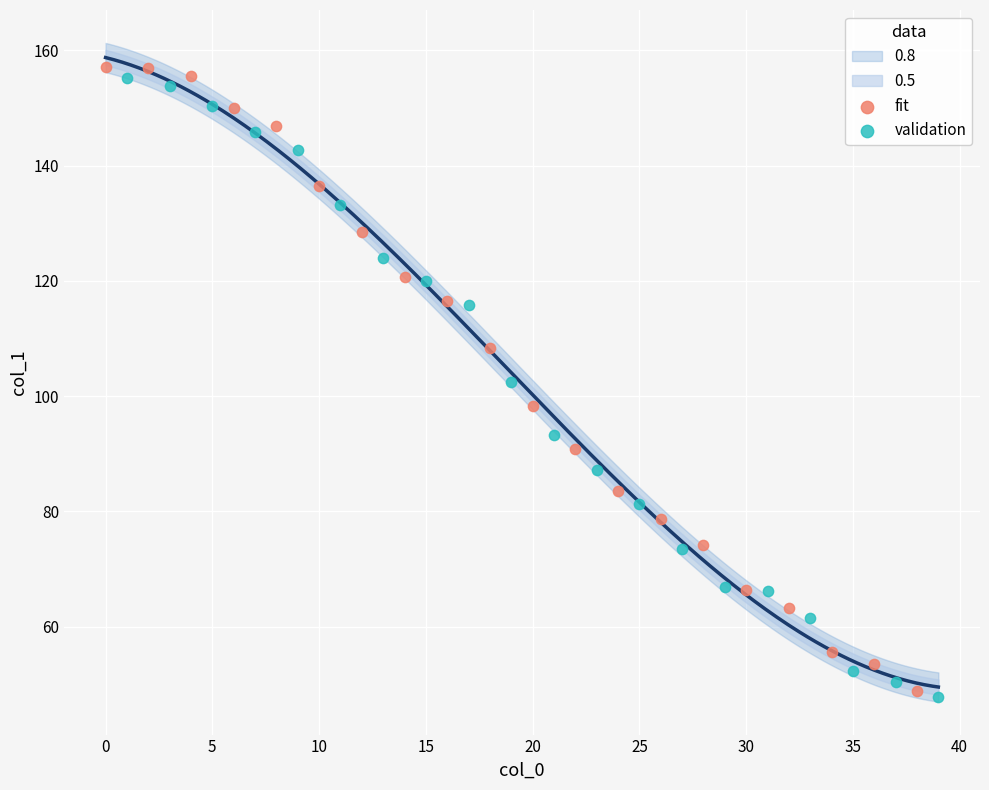

Which series reaches the minimum Y coordinate?

validation